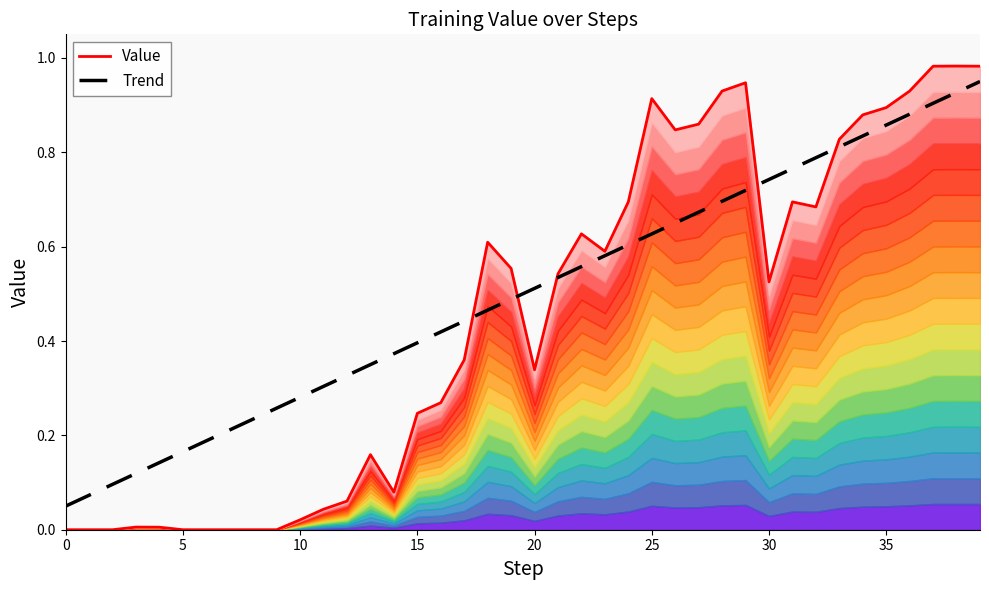

Reading right to left, transcribe all the data shown in this chart.

Value: 1.0	1.0	1.0	0.9	0.9	0.9	0.8	0.7	0.7	0.5	0.9	0.9	0.9	0.8	0.9	0.7	0.6	0.6	0.5	0.3	0.6	0.6	0.4	0.3	0.2	0.1	0.2	0.1	0.0	0.0	0.0	0.0	0.0	0.0	0.0	0.0	0.0	0.0	0.0	0.0
Trend: 0.9	0.9	0.9	0.9	0.9	0.8	0.8	0.8	0.8	0.7	0.7	0.7	0.7	0.7	0.6	0.6	0.6	0.6	0.5	0.5	0.5	0.5	0.4	0.4	0.4	0.4	0.3	0.3	0.3	0.3	0.3	0.2	0.2	0.2	0.2	0.1	0.1	0.1	0.1	0.1